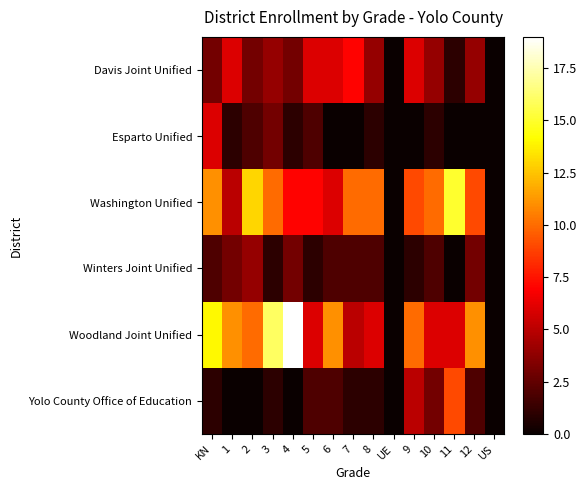

Reading left to right, transcribe all the data shown in this chart.

Davis Joint Unified: KN=3	1=6	2=3	3=4	4=3	5=6	6=6	7=7	8=4	UE=0	9=6	10=4	11=1	12=4	US=0
Esparto Unified: KN=6	1=1	2=2	3=3	4=1	5=2	6=0	7=0	8=1	UE=0	9=0	10=1	11=0	12=0	US=0
Washington Unified: KN=11	1=5	2=13	3=10	4=7	5=7	6=6	7=10	8=10	UE=0	9=9	10=10	11=15	12=9	US=0
Winters Joint Unified: KN=2	1=3	2=4	3=1	4=3	5=1	6=2	7=2	8=2	UE=0	9=1	10=2	11=0	12=3	US=0
Woodland Joint Unified: KN=14	1=11	2=10	3=16	4=19	5=6	6=11	7=5	8=6	UE=0	9=10	10=6	11=6	12=11	US=0
Yolo County Office of Education: KN=1	1=0	2=0	3=1	4=0	5=2	6=2	7=1	8=1	UE=0	9=5	10=3	11=9	12=2	US=0